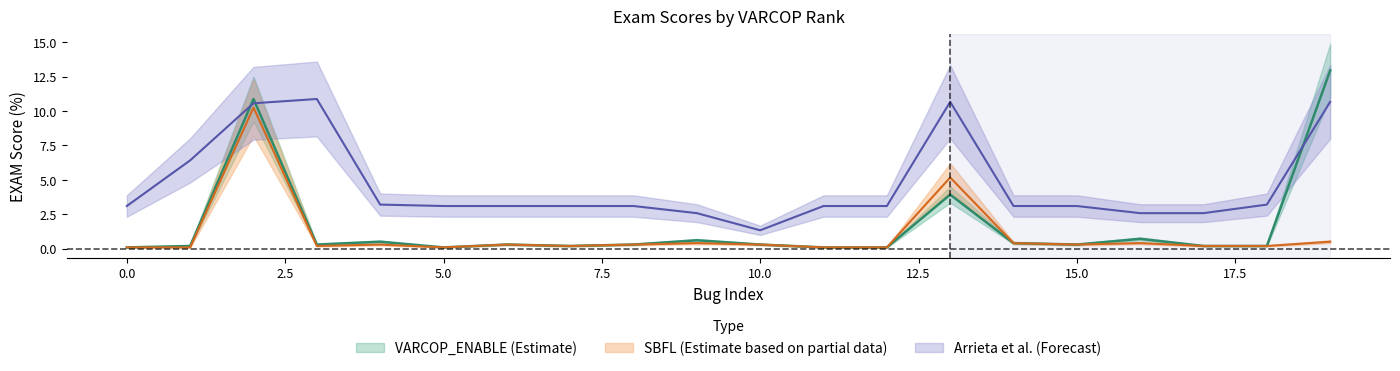

How many lines are shown in the chart?

3